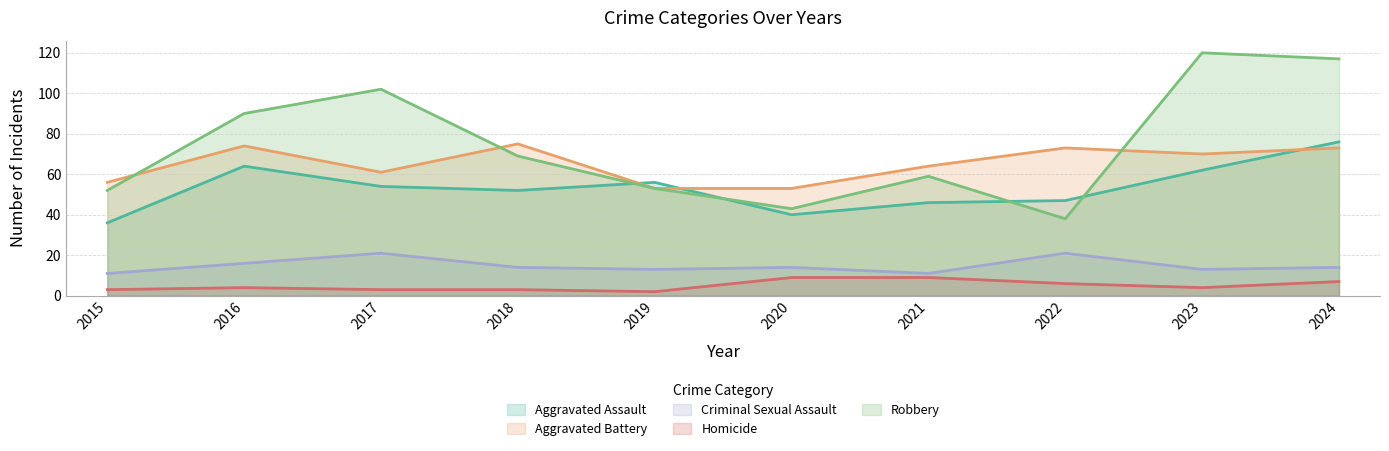

The Aggravated Assault series shows 12 at 2018. True or false?

False